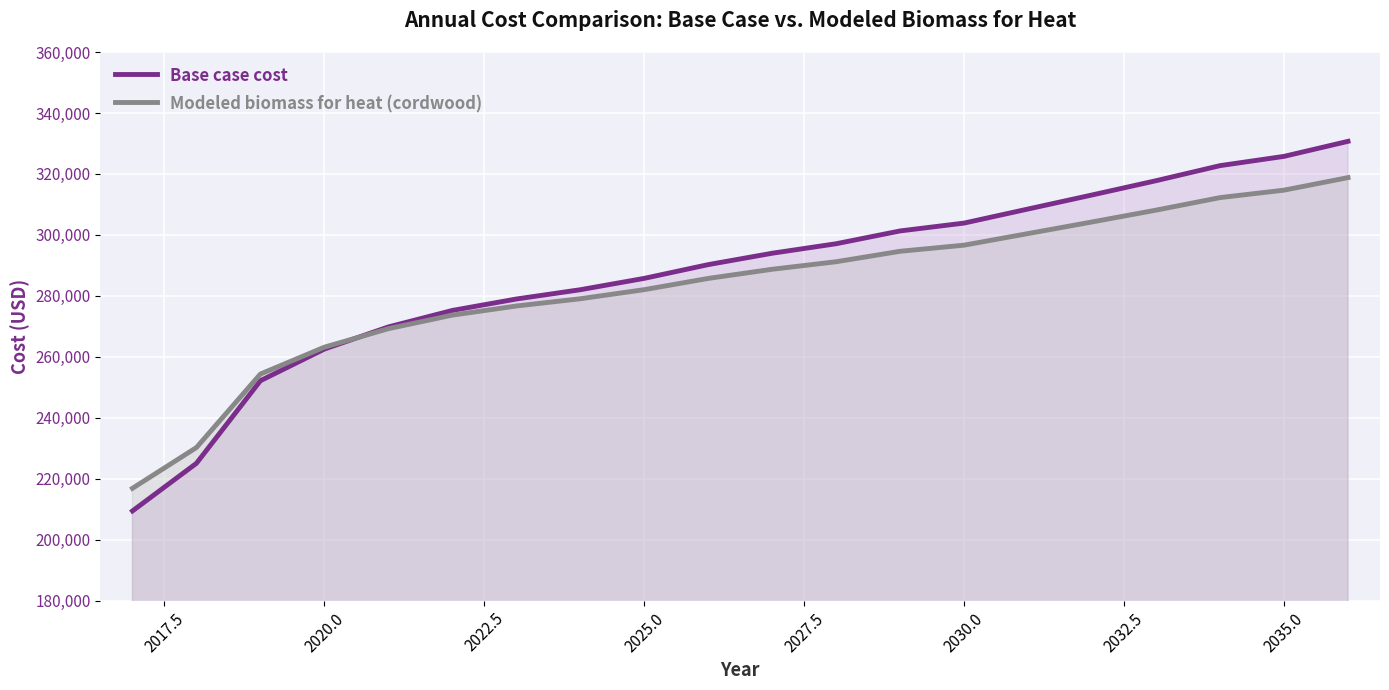

List the series in order of their peak value, lowest first.

Modeled biomass for heat (cordwood), Base case cost